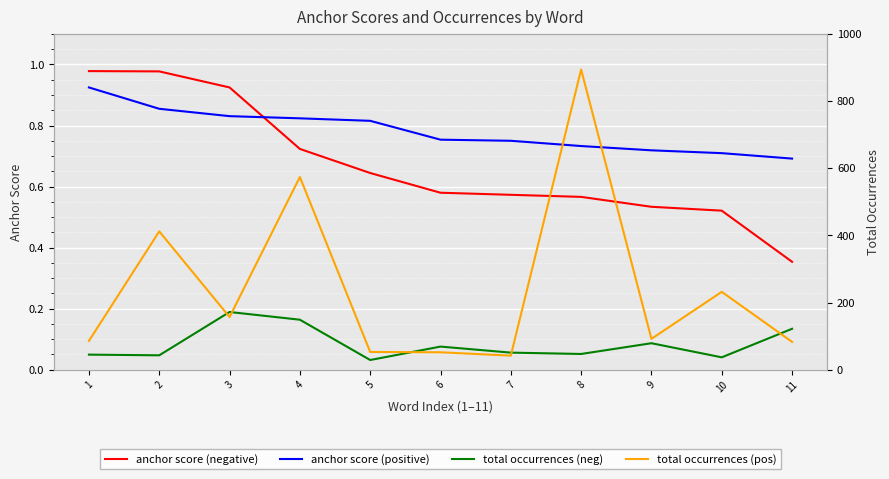

What is the sum of all anchor score (negative) values?

7.4